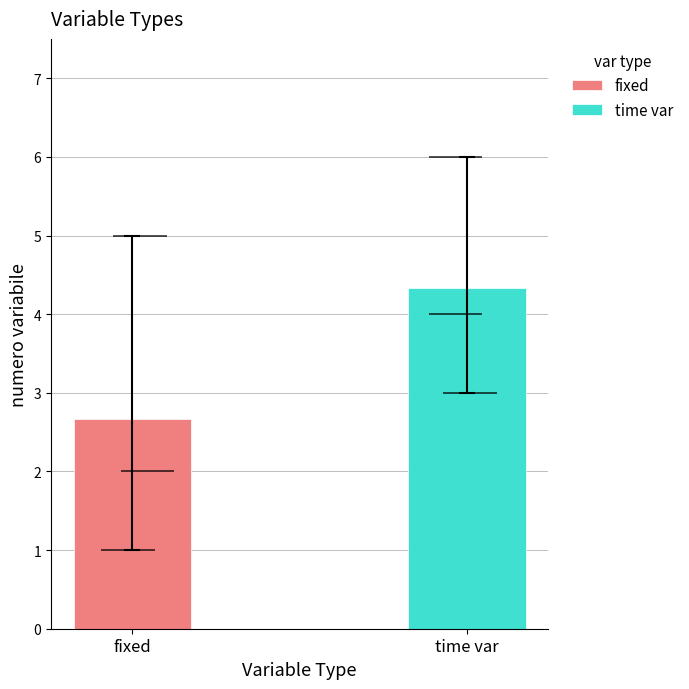

At how many categories does at least one series exceed 5?

1